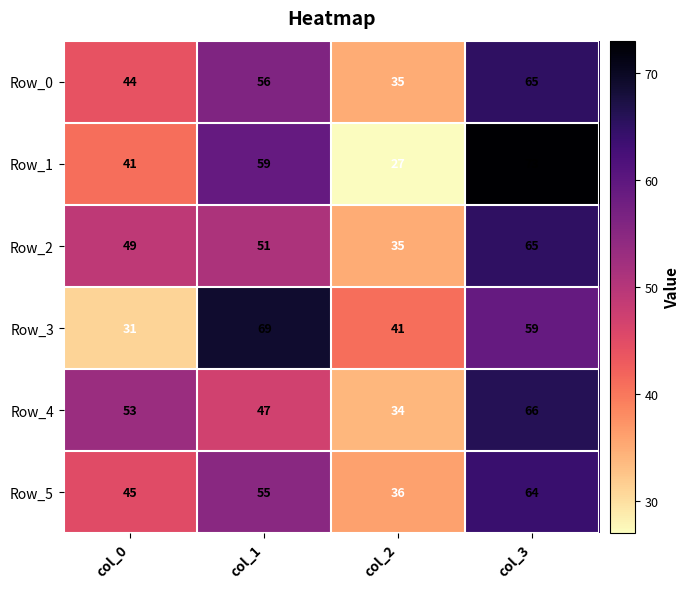

Between col_1 and col_3, which series saw the biggest shift?

Row_4